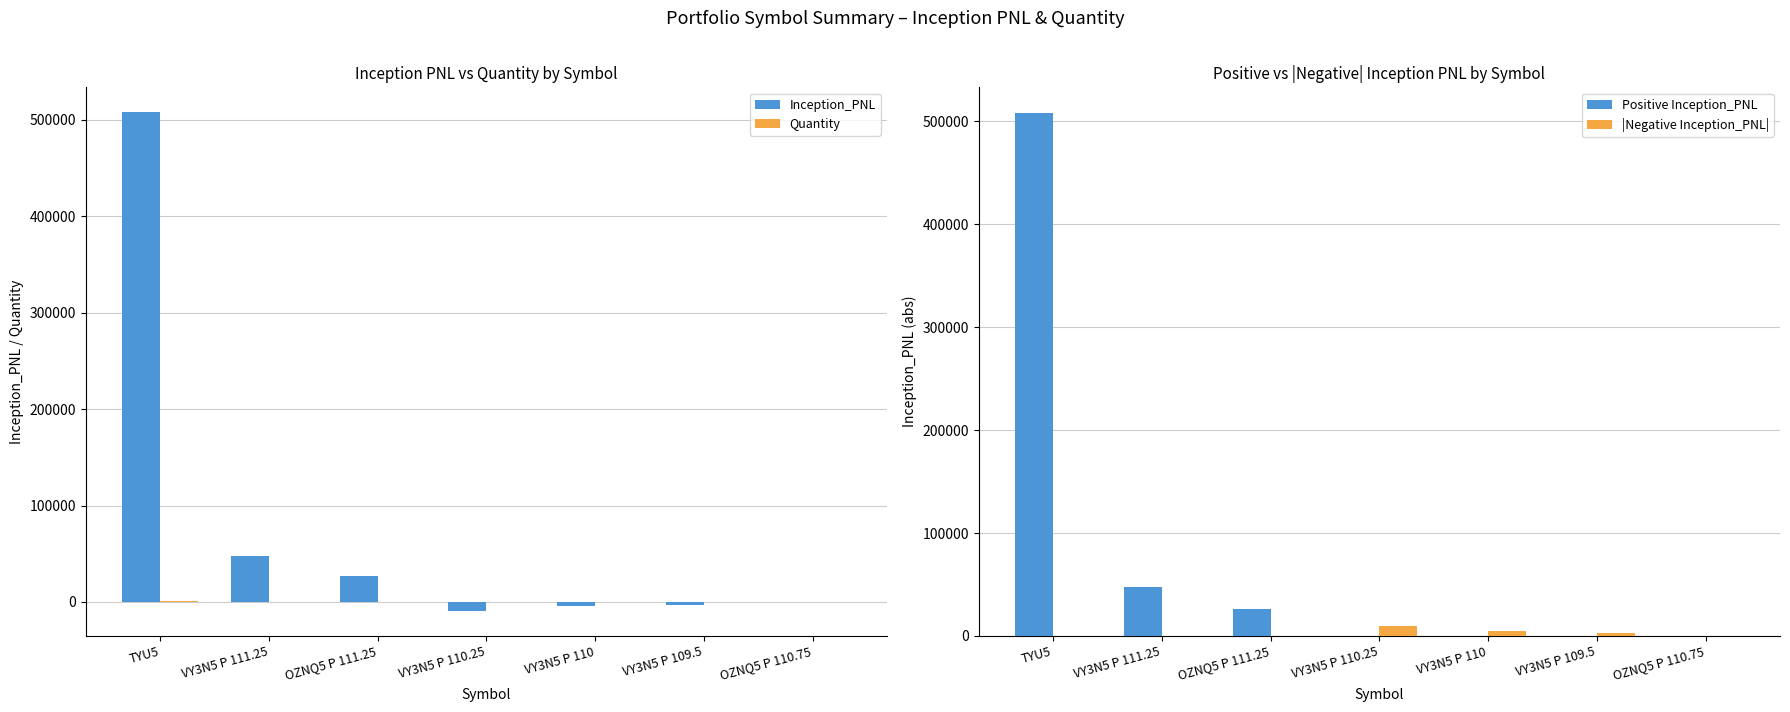

Where is |Negative Inception_PNL| nearest to the value 4687?

VY3N5 P 110